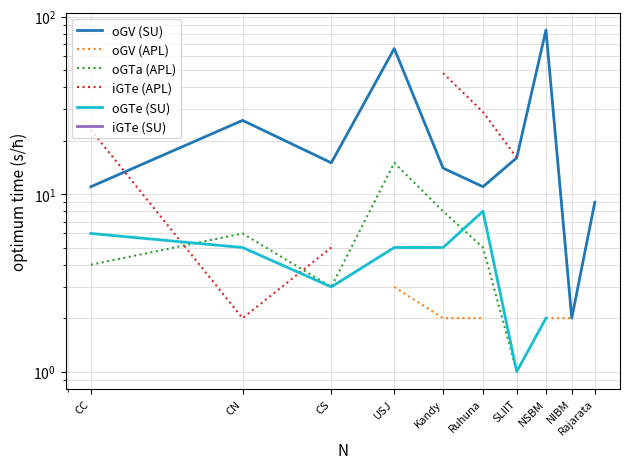

What is the label of the 1st point from the left?

CC